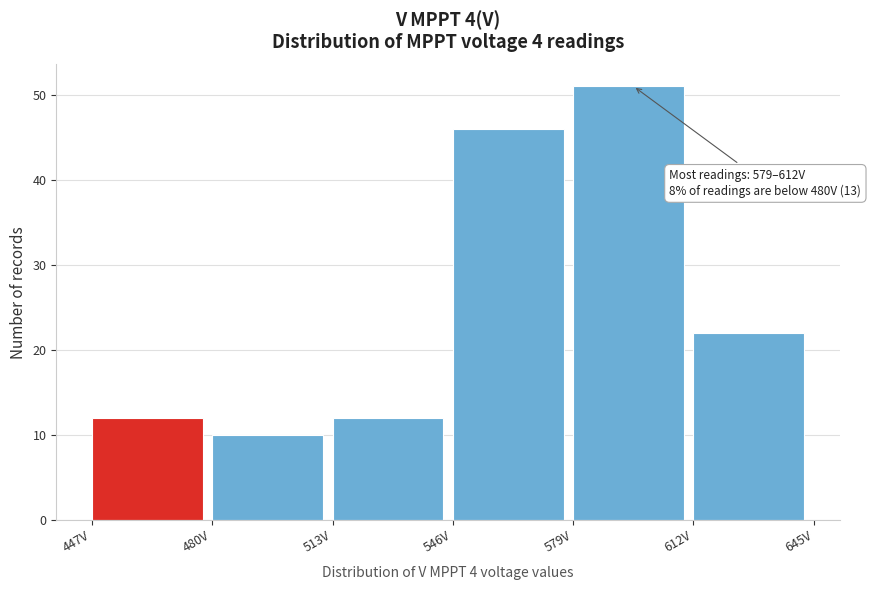

Which range on the x-axis has the tallest bar?

579 to 612